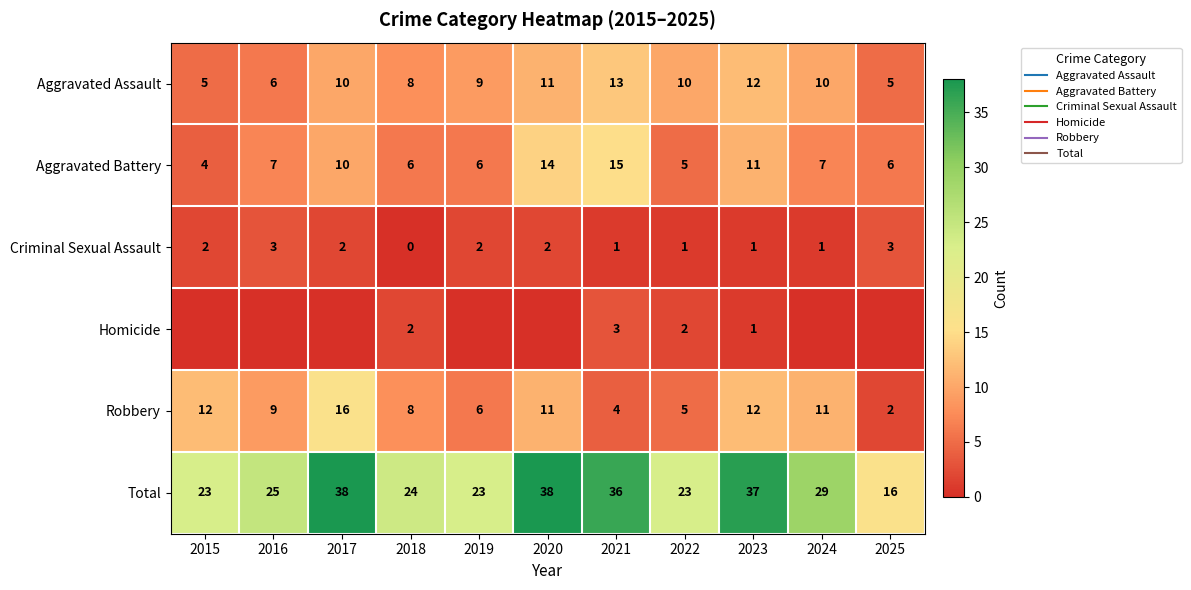

Between 2017 and 2020, which series saw the biggest shift?

Robbery